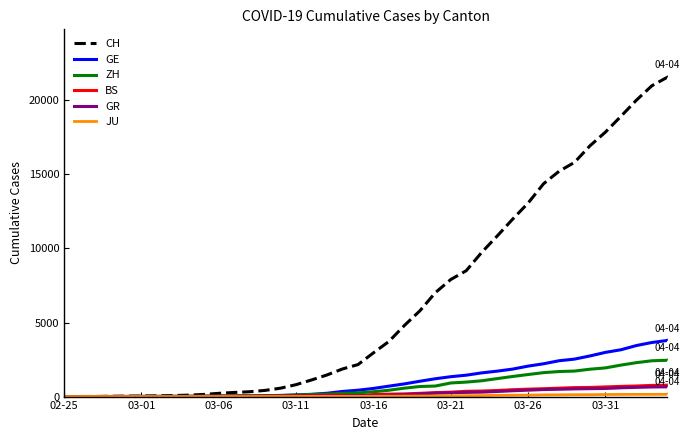

Does the chart display data point markers on the line(s)?

No